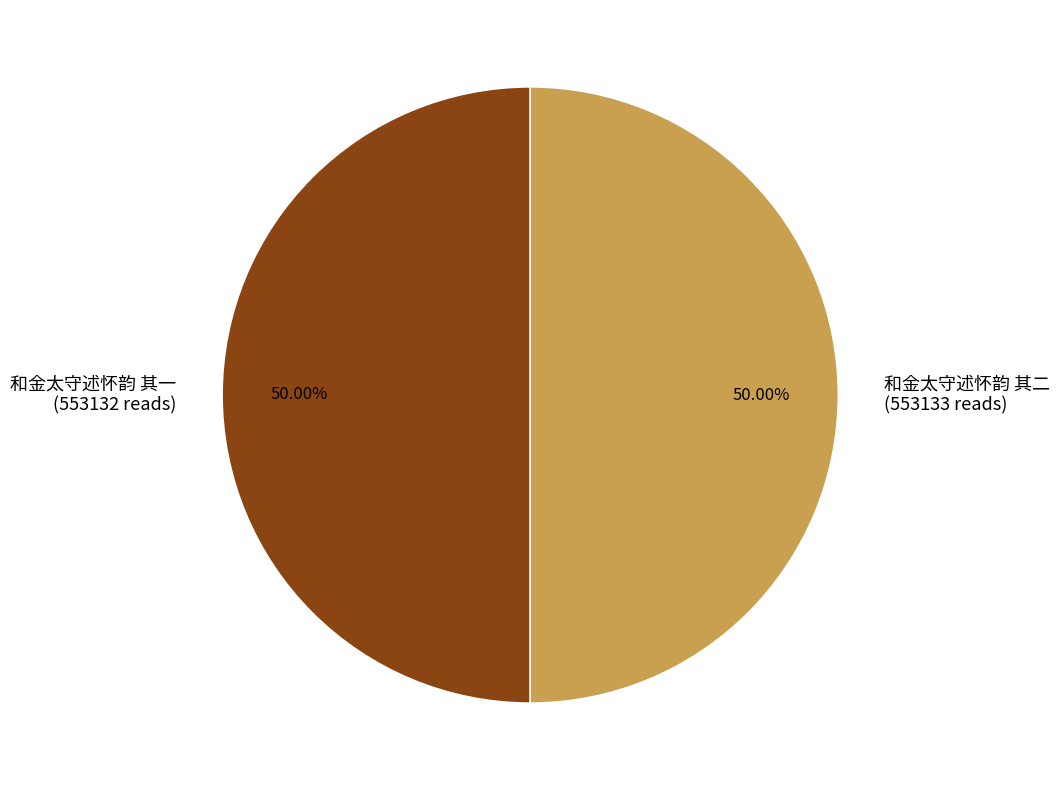

To the nearest percent, what percentage of the pie is 和金太守述怀韵 其二?

50%